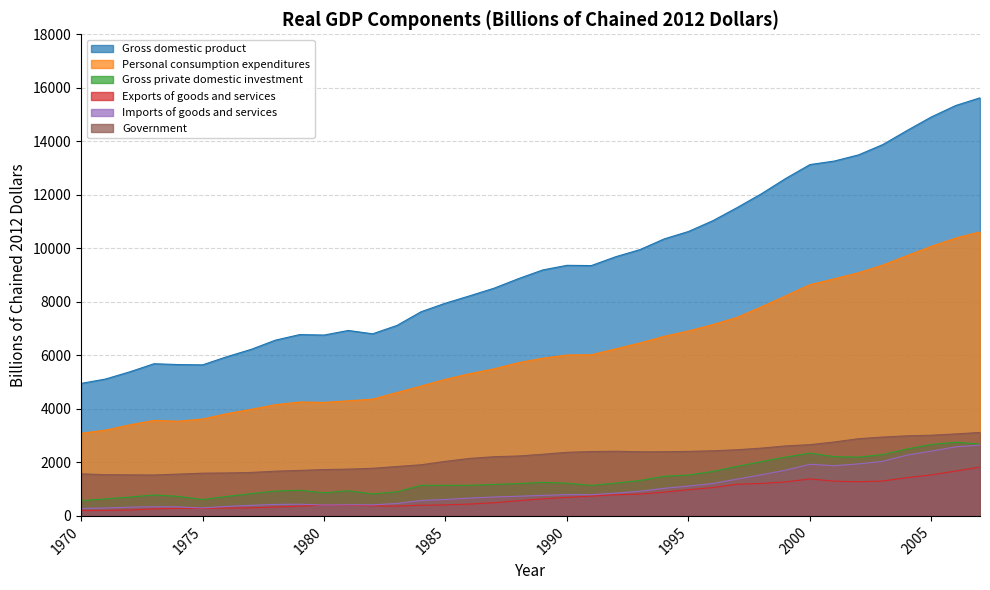

At which label is Personal consumption expenditures closest to 6851?

1995